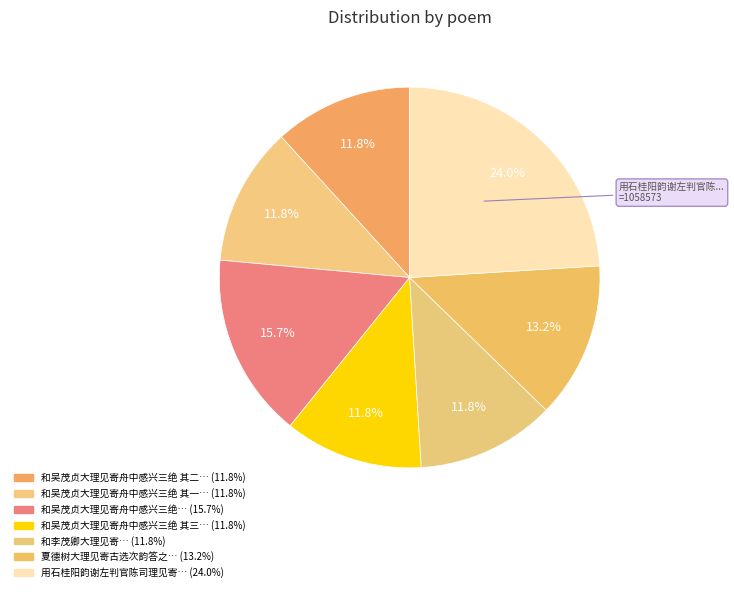

How many segments does this pie chart have?

7